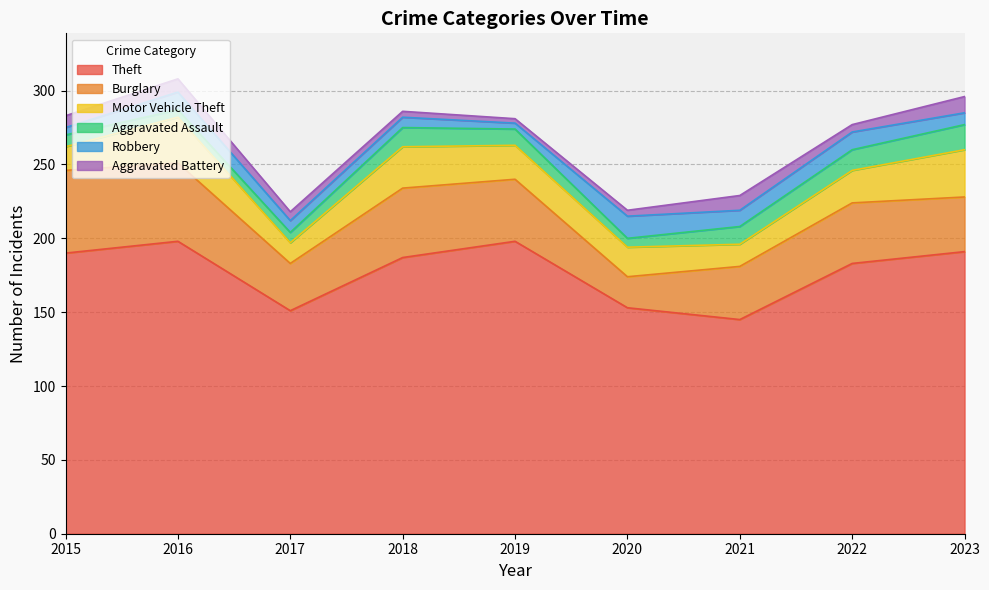

Rank the categories by Motor Vehicle Theft value from lowest to highest.

2017, 2021, 2015, 2020, 2022, 2019, 2018, 2016, 2023